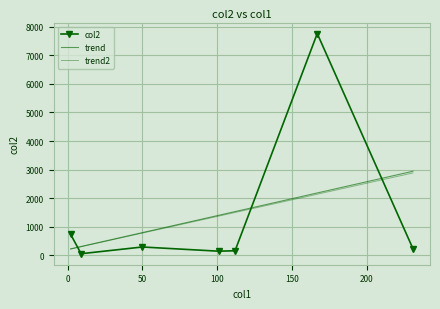

True or false: col2 and trend2 cross at least once.

True